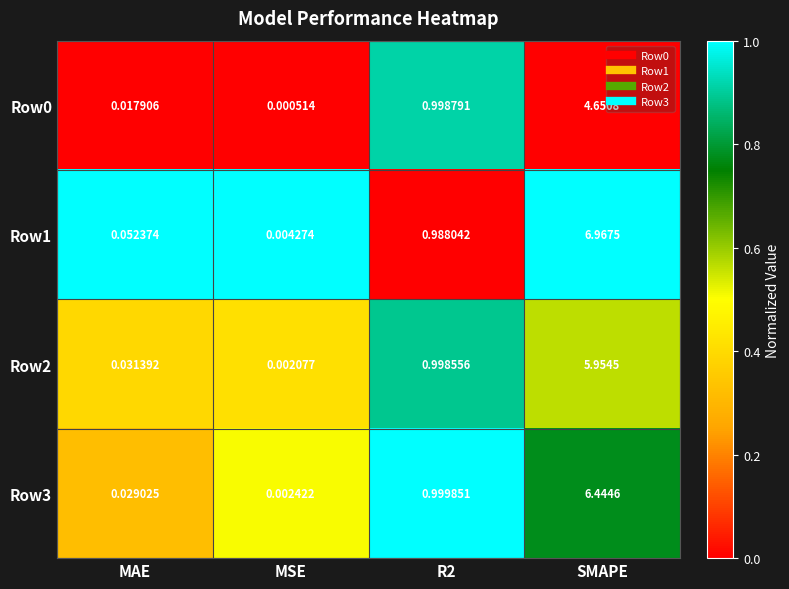

Which category has the highest value in the Row1 series?

SMAPE